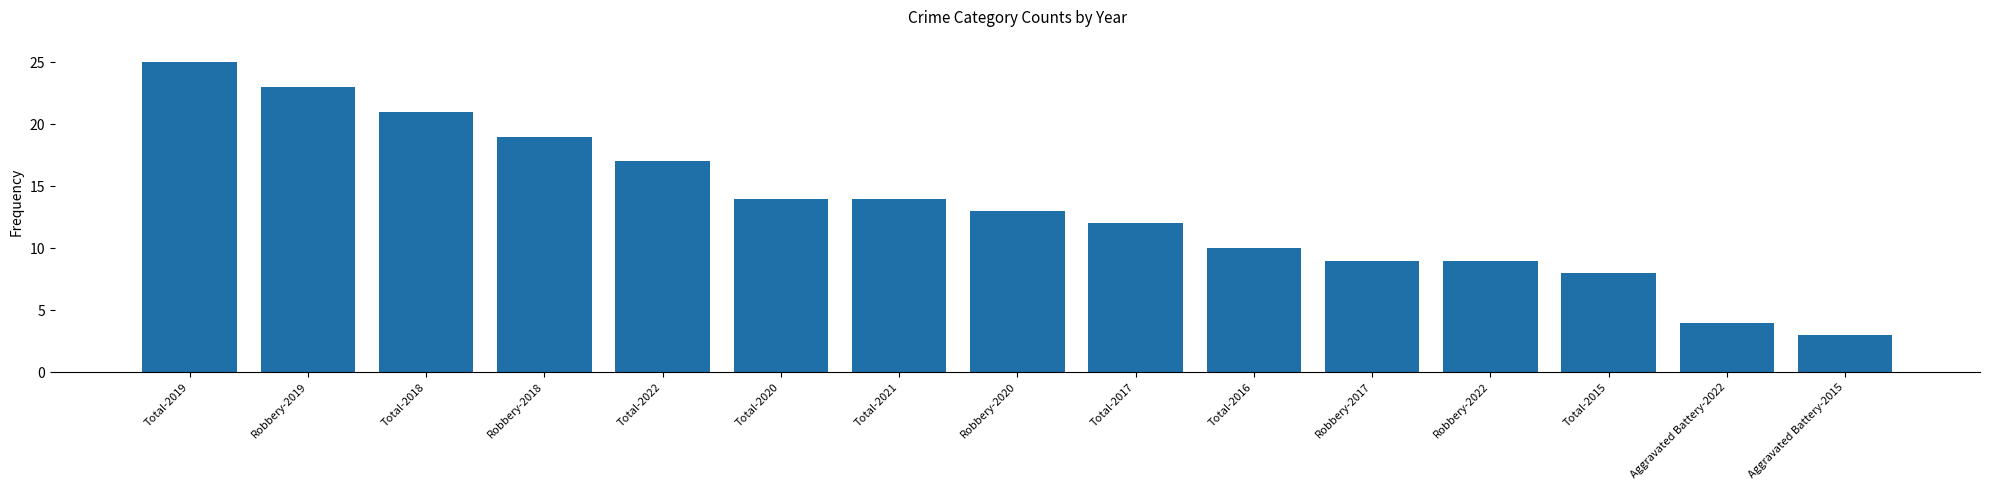

What is the ratio of the value at Aggravated Battery-2022 to the value at Total-2015?

0.5